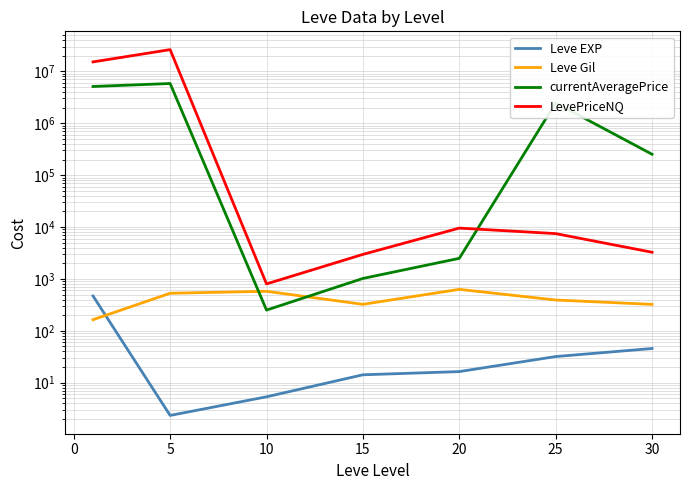

Reading left to right, list all the values displayed in this chart.

Leve EXP: 468.5	2.3	5.3	14.2	16.3	31.8	45.5
Leve Gil: 163.5	528.3	576.7	323.3	628.3	391.7	322.5
currentAveragePrice: 5110133.5	5836775.3	250.4	1019.4	2488.5	2467057.5	252466.5
LevePriceNQ: 15217973.2	26251995.5	799.5	2965.7	9526.3	7461.3	3260.2